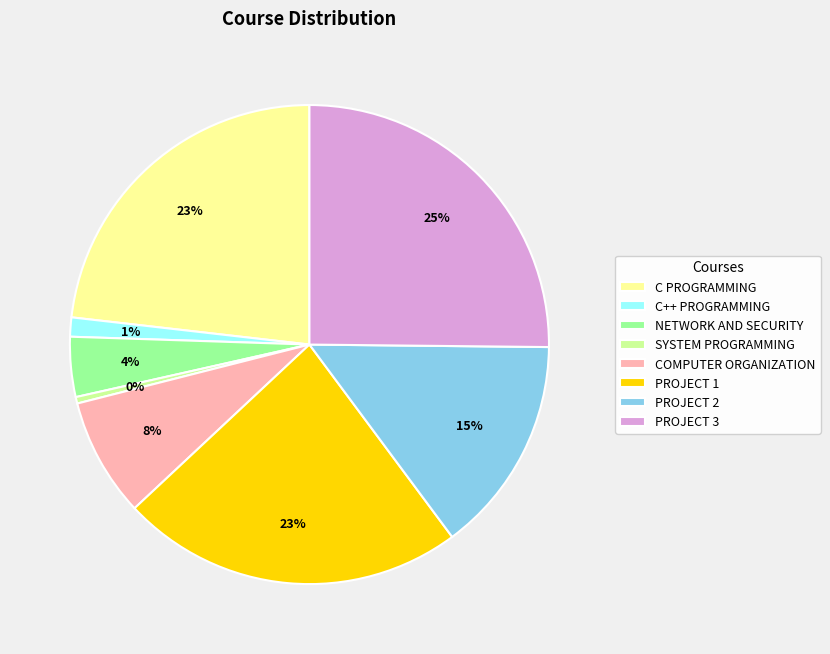

To the nearest percent, what percentage of the pie is PROJECT 3?

25%